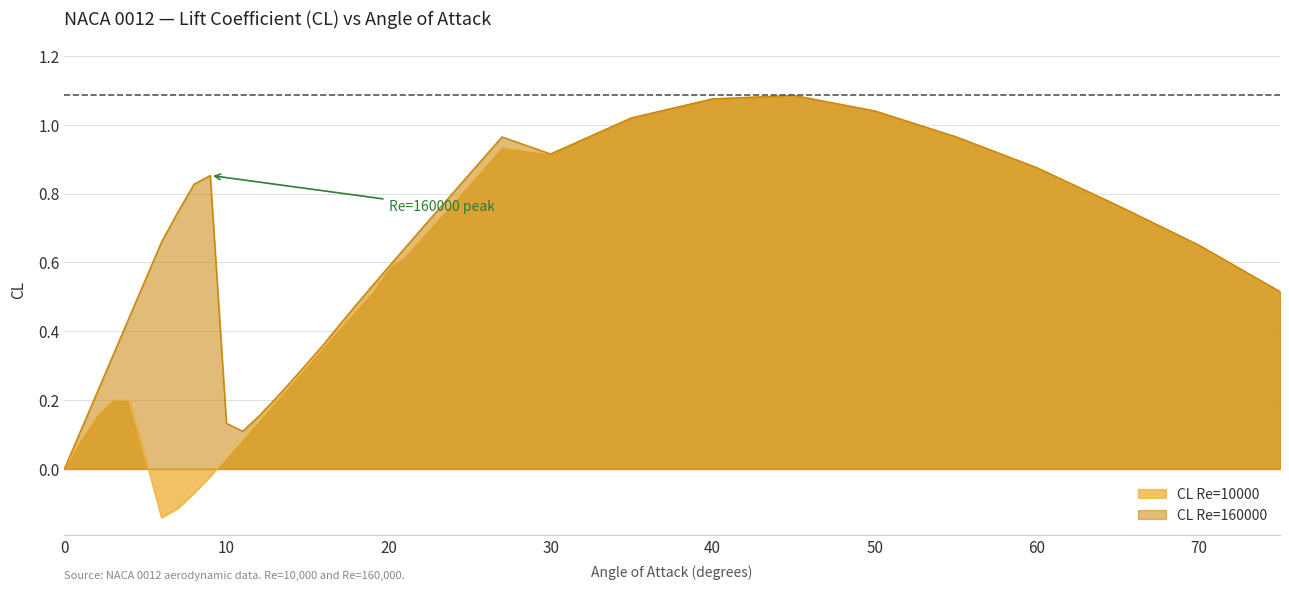

At how many categories does at least one series exceed 0?

37